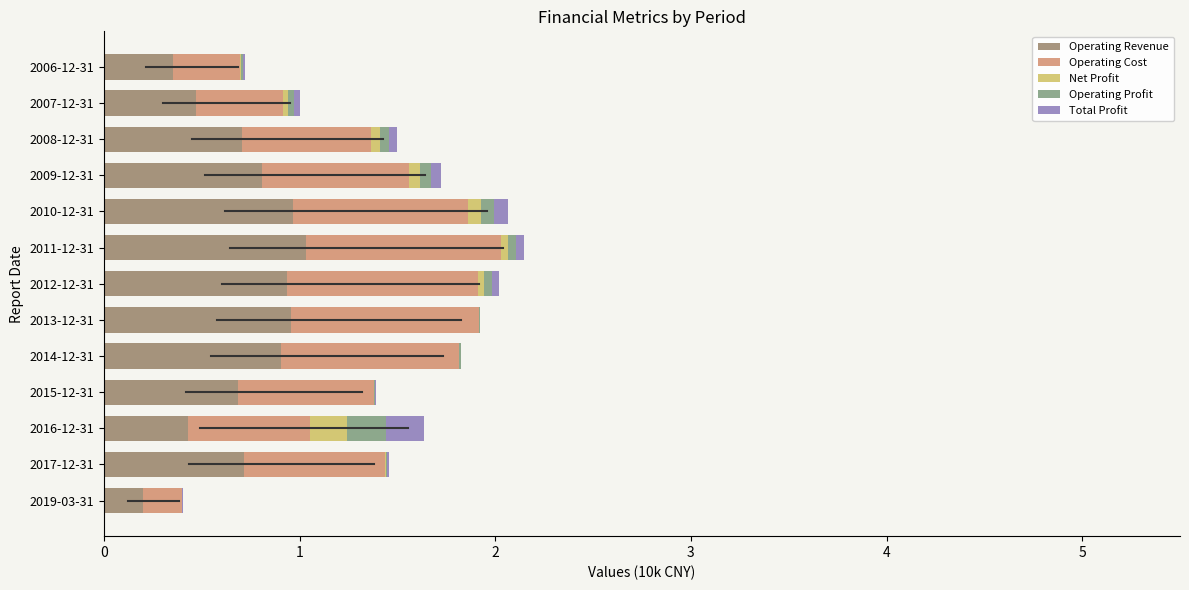

What is the highest value of the Operating Revenue series?

1.0